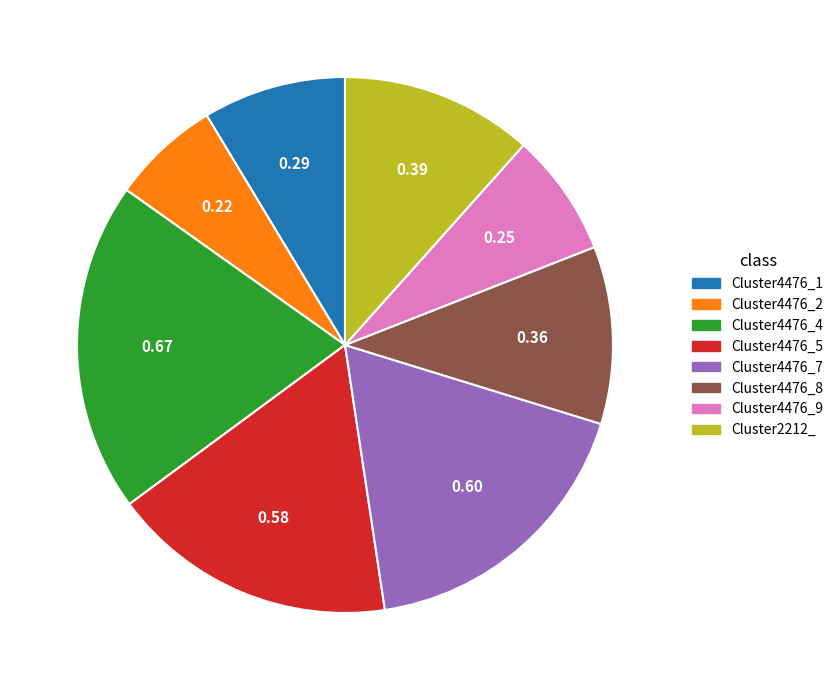

Count the number of slices in the pie.

8